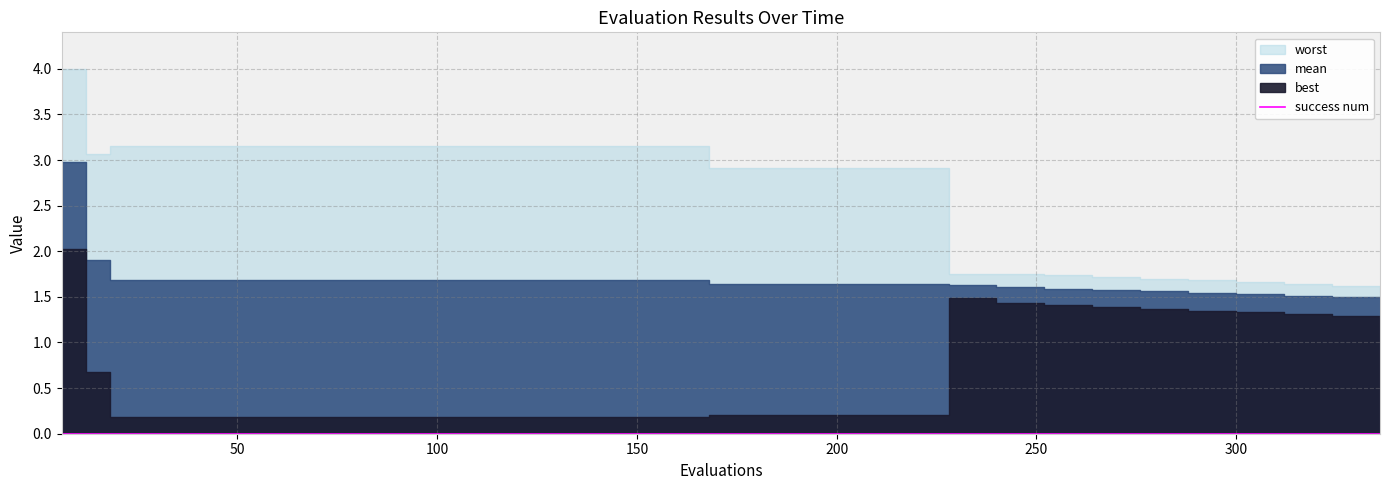

What is the difference between the maximum and minimum values in the best series?

1.8